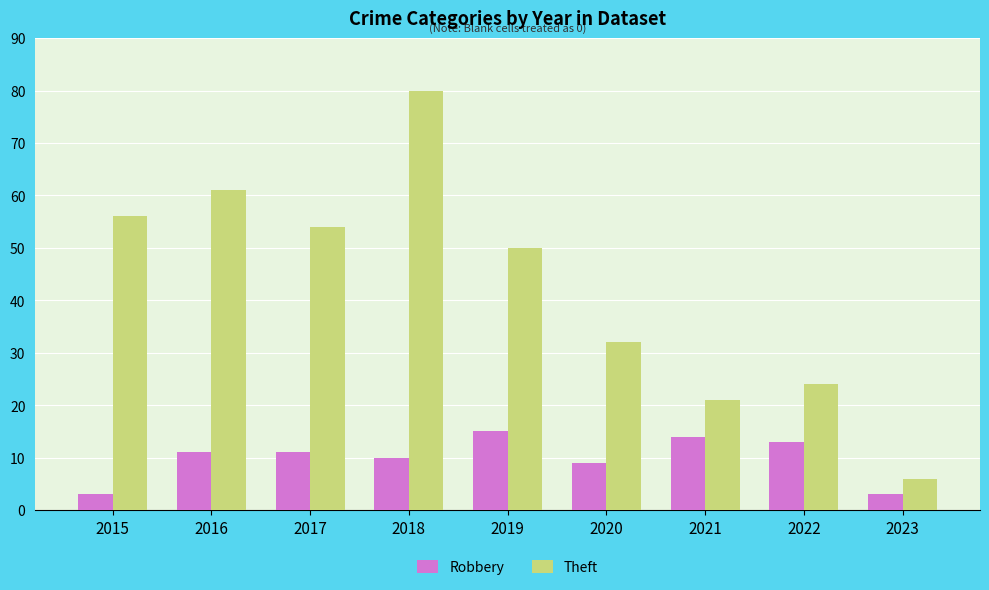

List the series in order of their overall mean, highest first.

Theft, Robbery